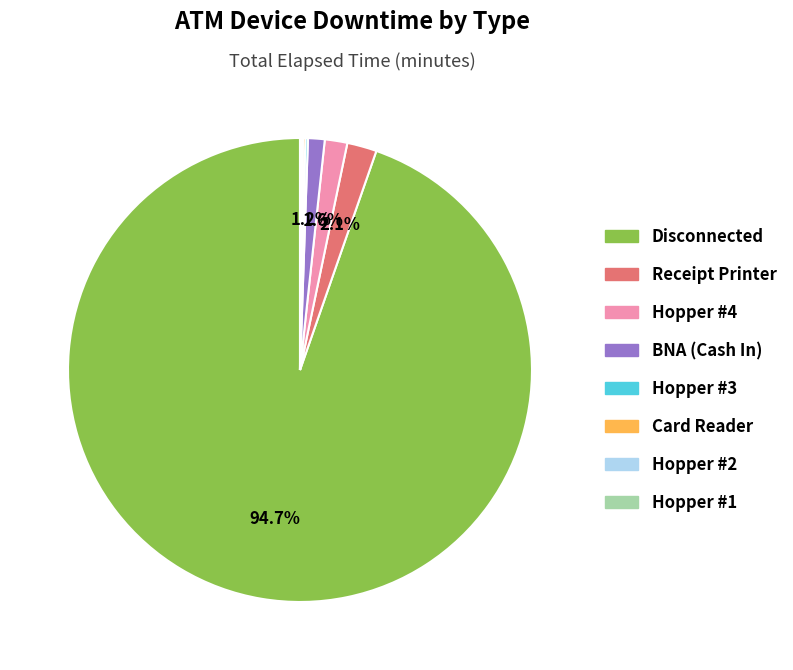

Is there a majority slice in this chart?

Yes